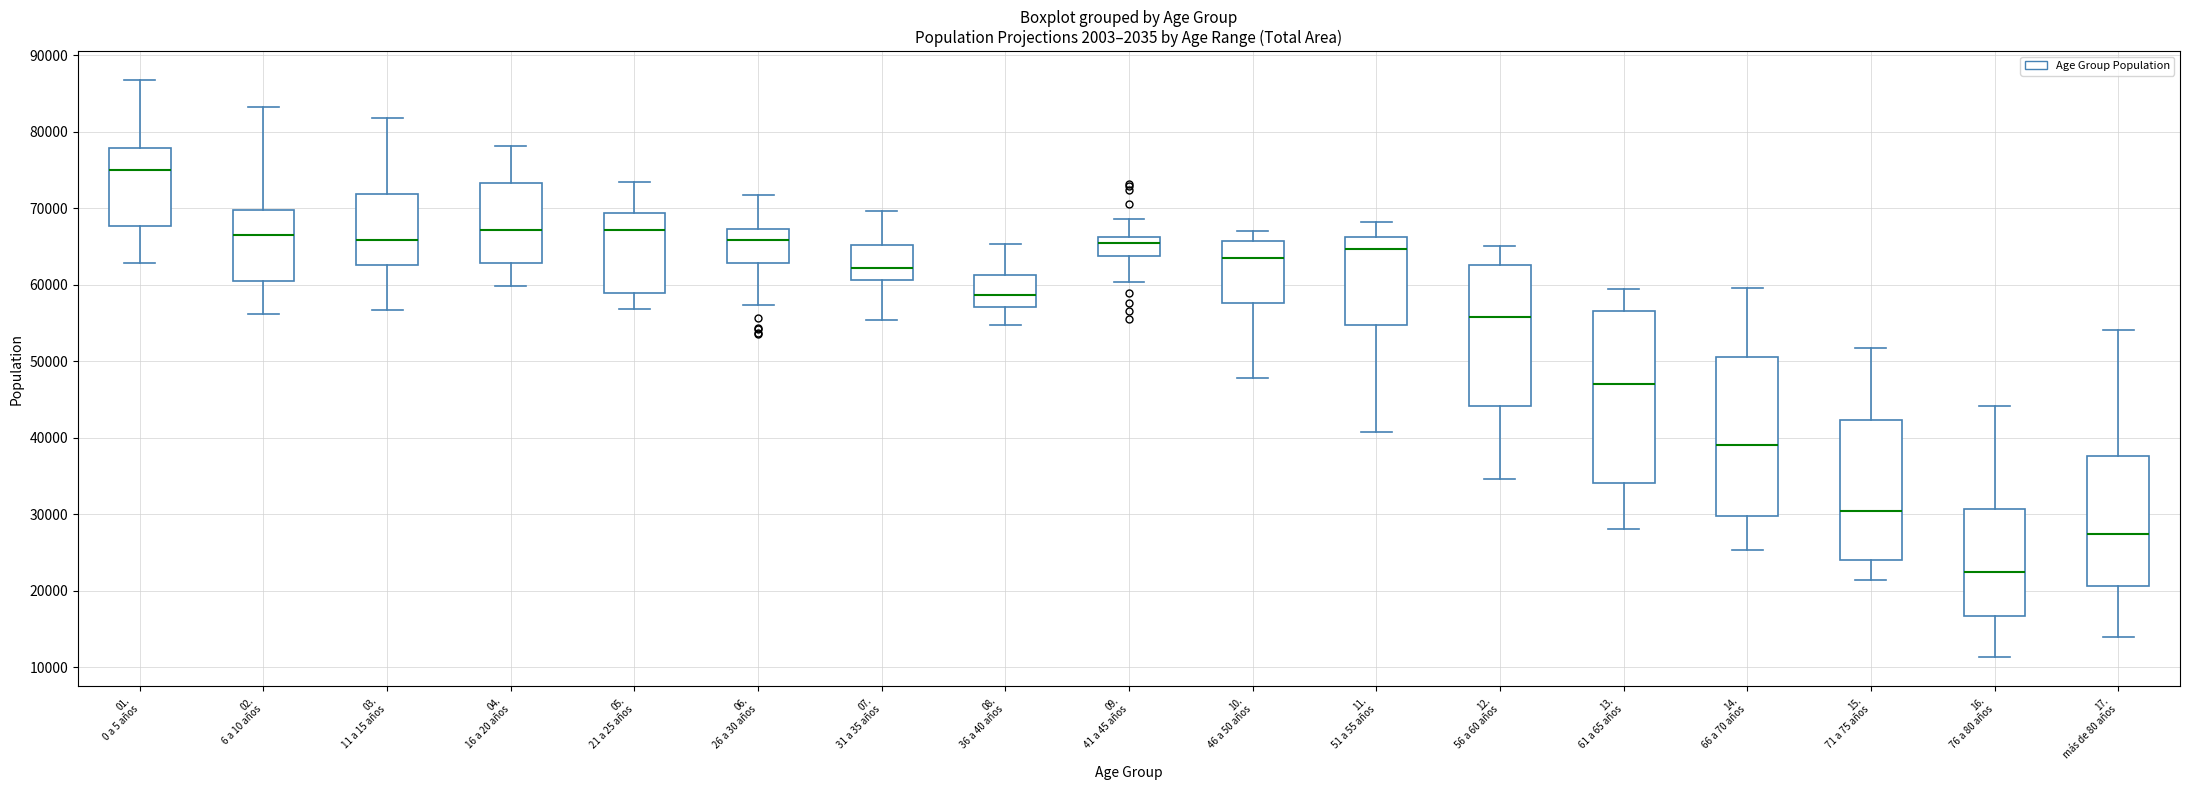

Which box's median line is the lowest?

16. 76 a 80 años